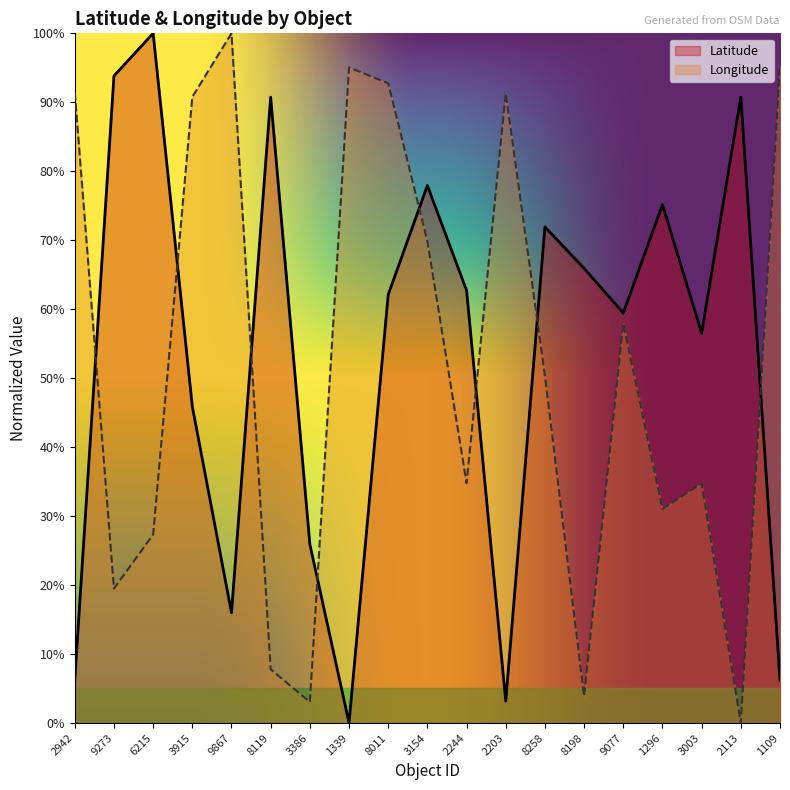

How many values in the Latitude series are below 62?

9